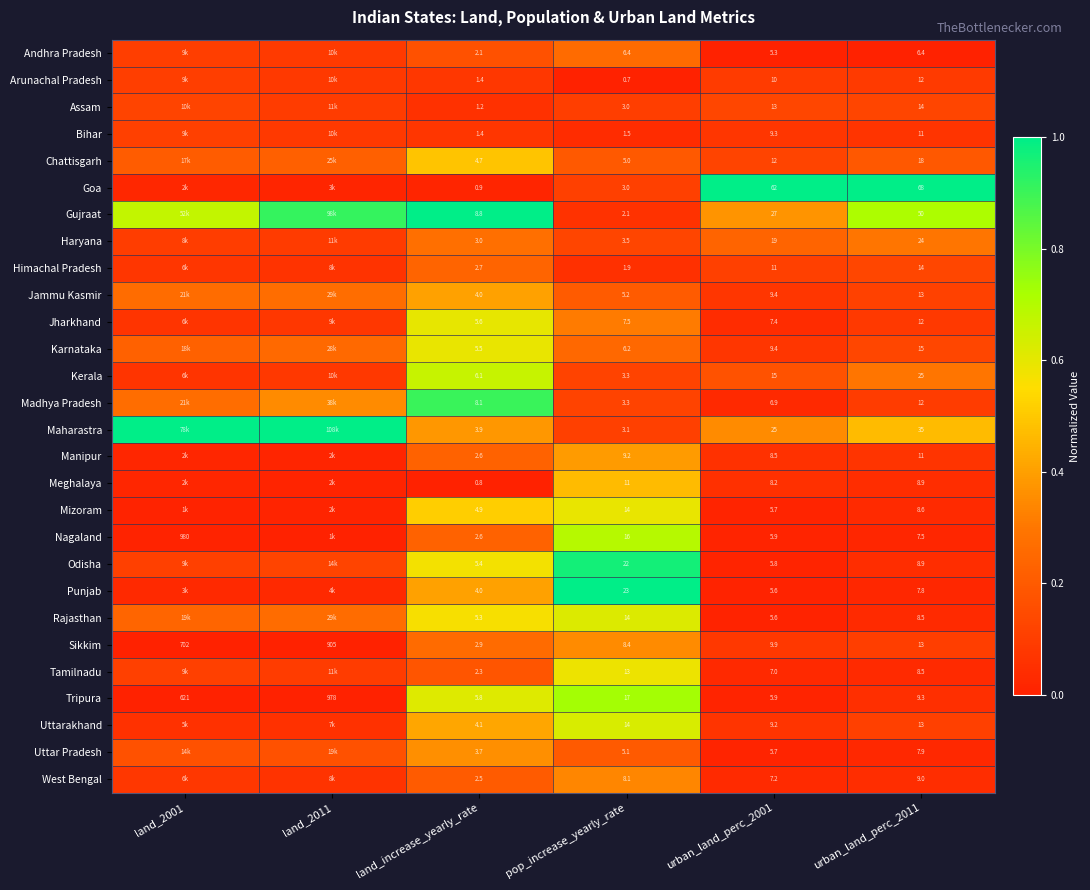

Rank the series at land_2001 from highest to lowest value.

Maharastra, Gujraat, Madhya Pradesh, Jammu Kasmir, Rajasthan, Karnataka, Chattisgarh, Uttar Pradesh, Assam, Odisha, Tamilnadu, Bihar, Arunachal Pradesh, Andhra Pradesh, Haryana, West Bengal, Himachal Pradesh, Kerala, Jharkhand, Uttarakhand, Punjab, Goa, Manipur, Meghalaya, Mizoram, Nagaland, Sikkim, Tripura